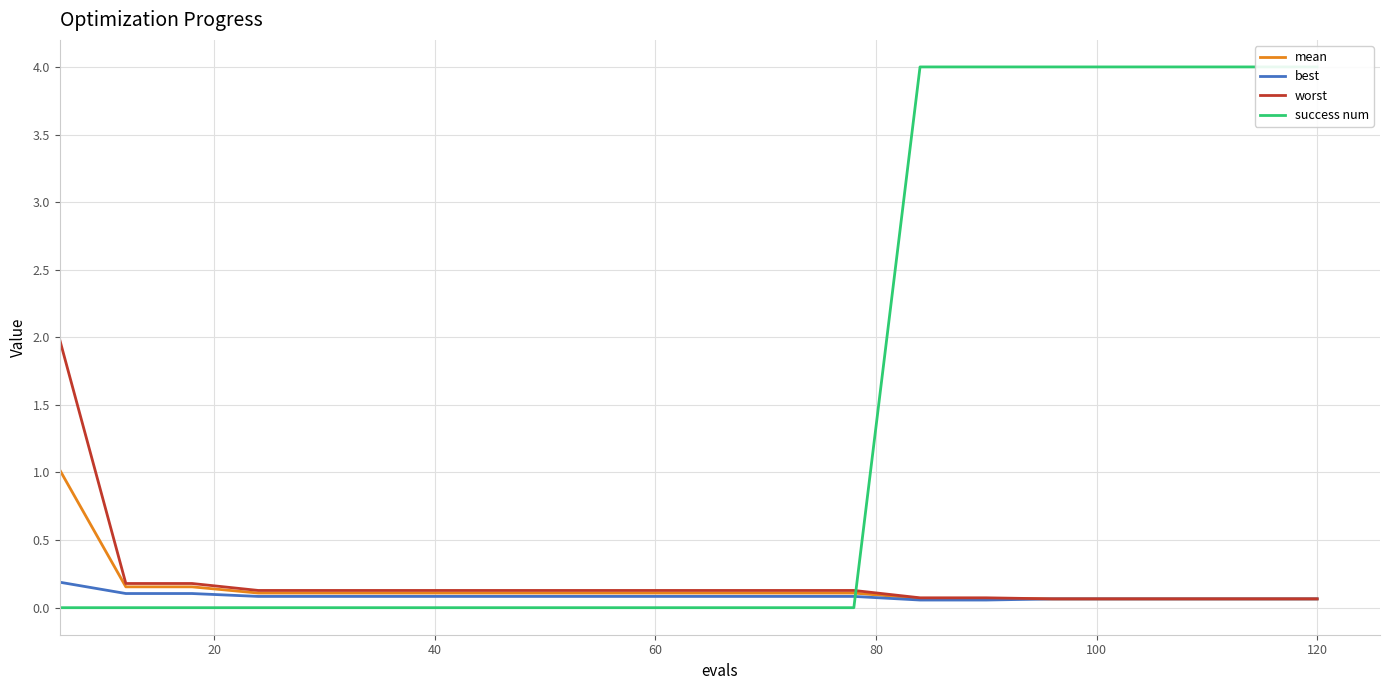

How many categories are shown in the chart?

20